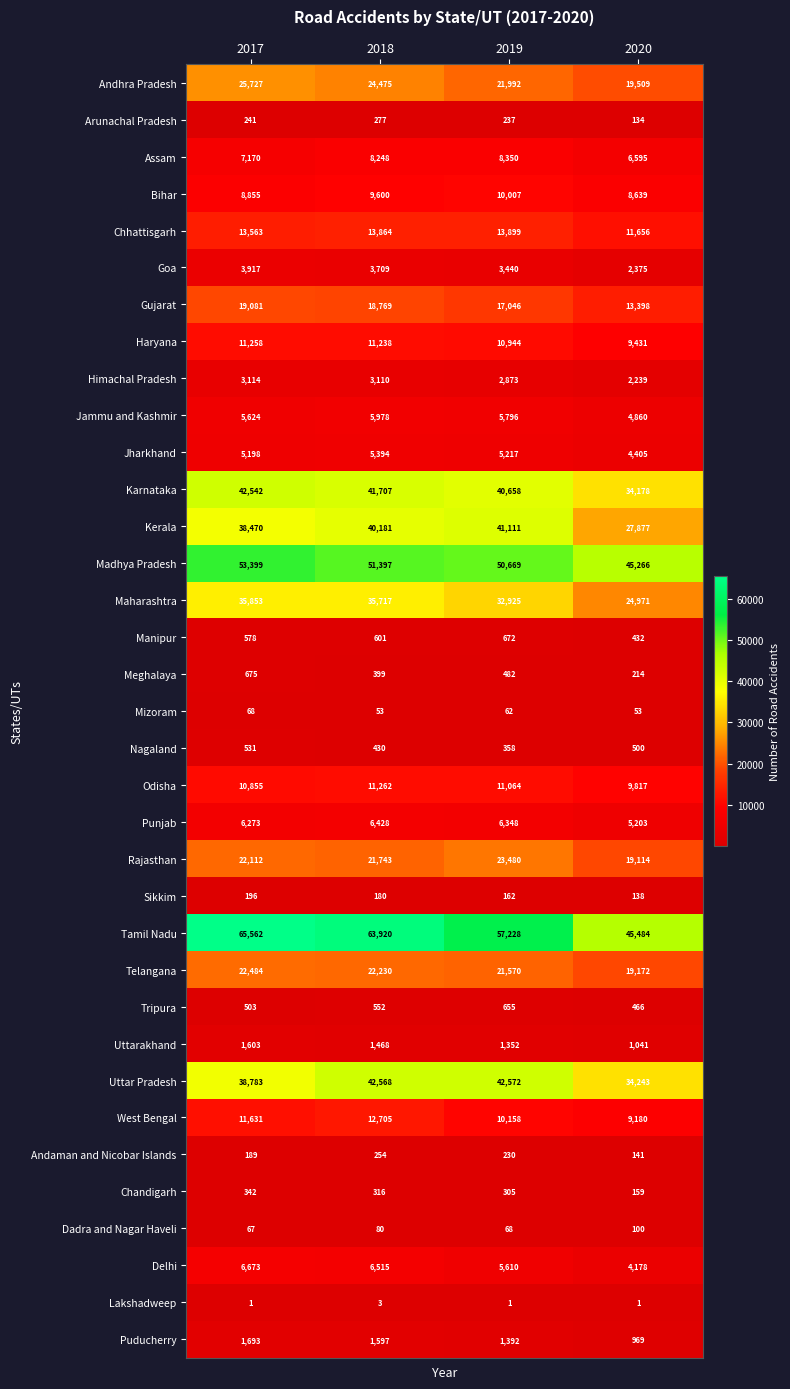

Is the value of Goa at 2019 greater than the value of Andhra Pradesh at 2020?

No